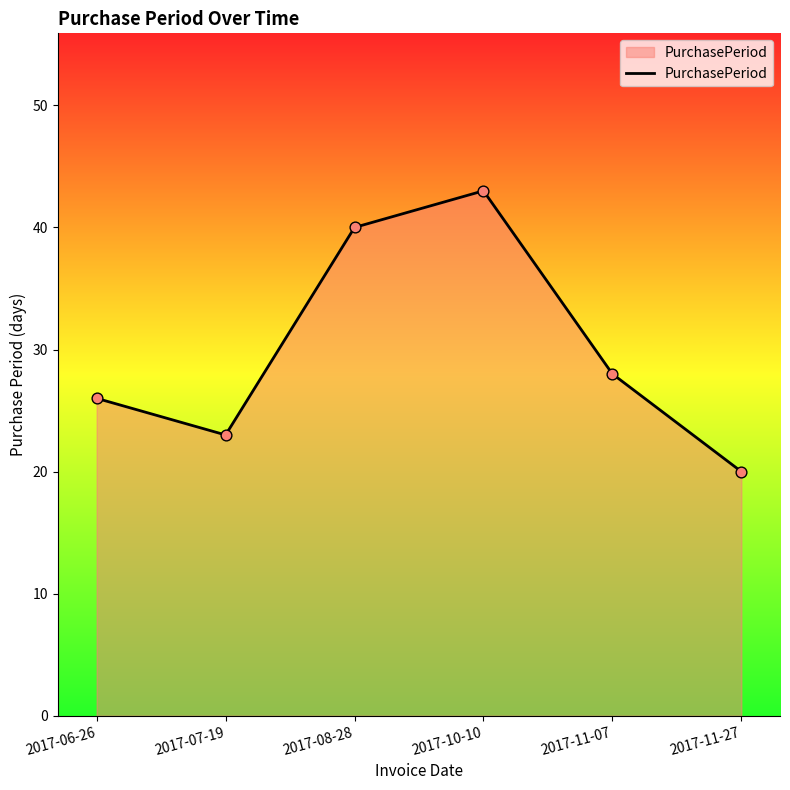

What is the change in value from 2017-08-28 to 2017-11-27?

-20